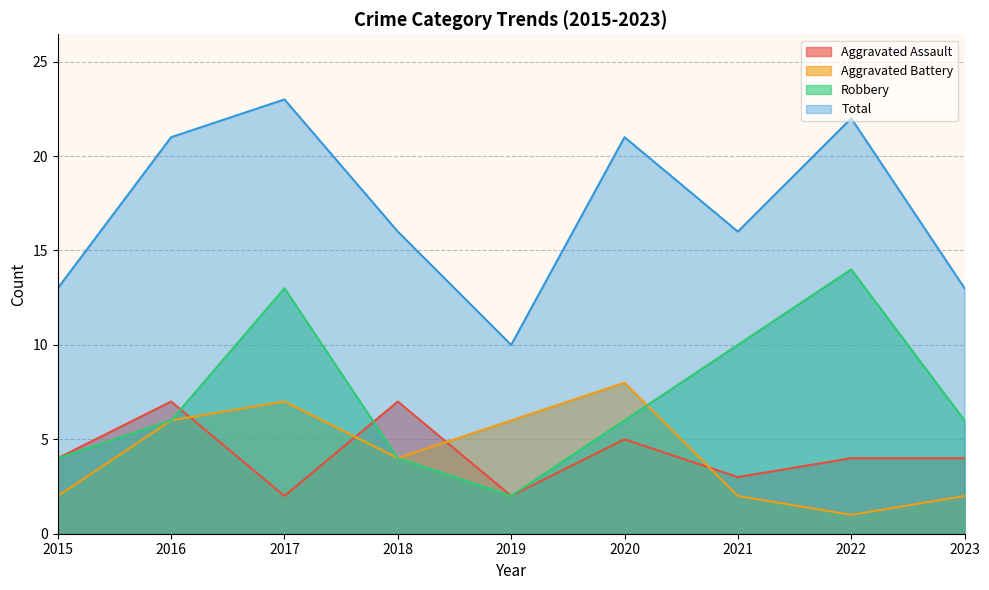

At which label does Total reach its minimum?

2019